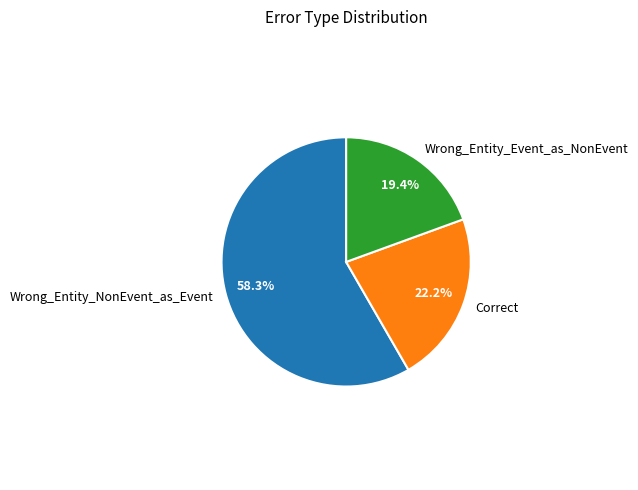

Is it true that Correct is 22% of the pie?

True